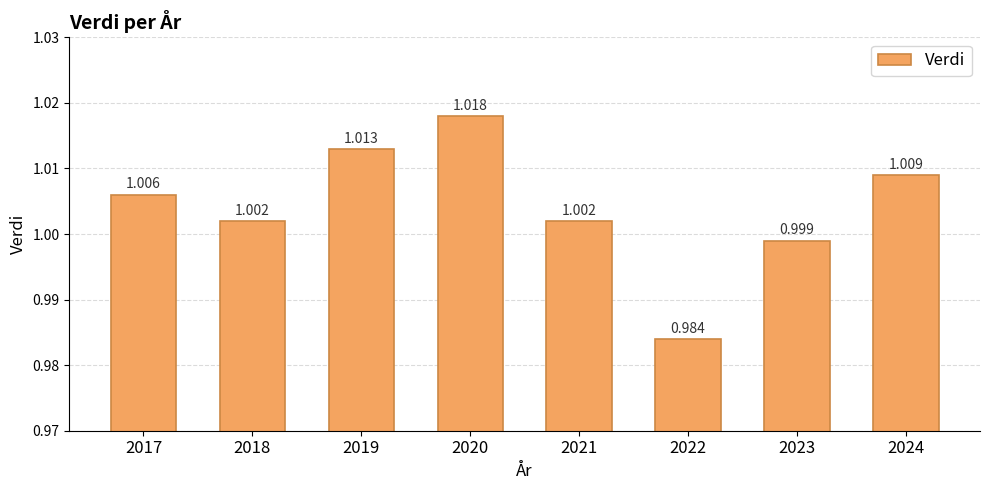

Reading left to right, extract all data points from this chart.

2017=1.0	2018=1.0	2019=1.0	2020=1.0	2021=1.0	2022=1.0	2023=1.0	2024=1.0